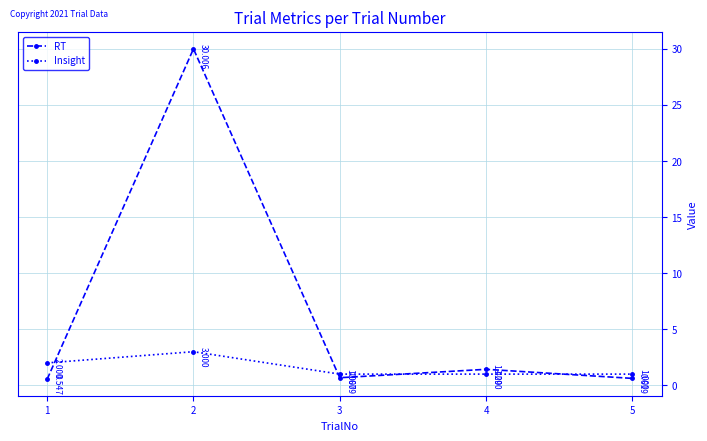

The Insight series shows 1.0 at 5. True or false?

True